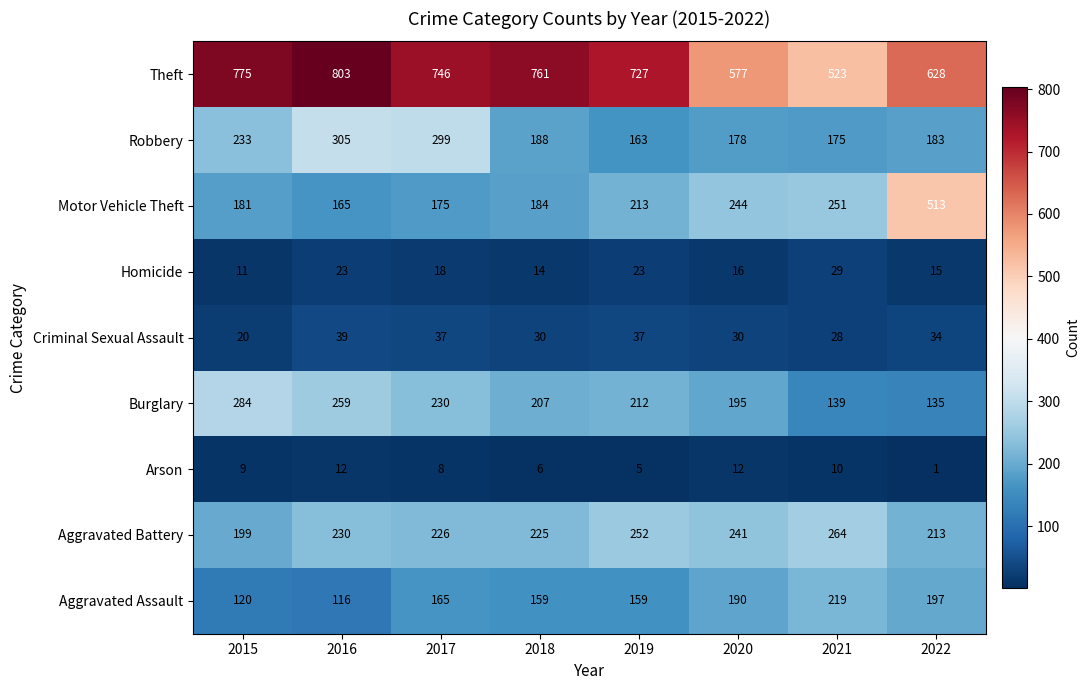

Rank the series by their maximum value, from lowest to highest.

Arson, Homicide, Criminal Sexual Assault, Aggravated Assault, Aggravated Battery, Burglary, Robbery, Motor Vehicle Theft, Theft